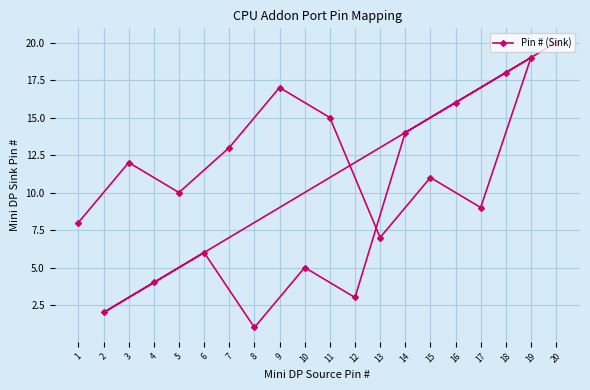

How many data points are less than 11?

10